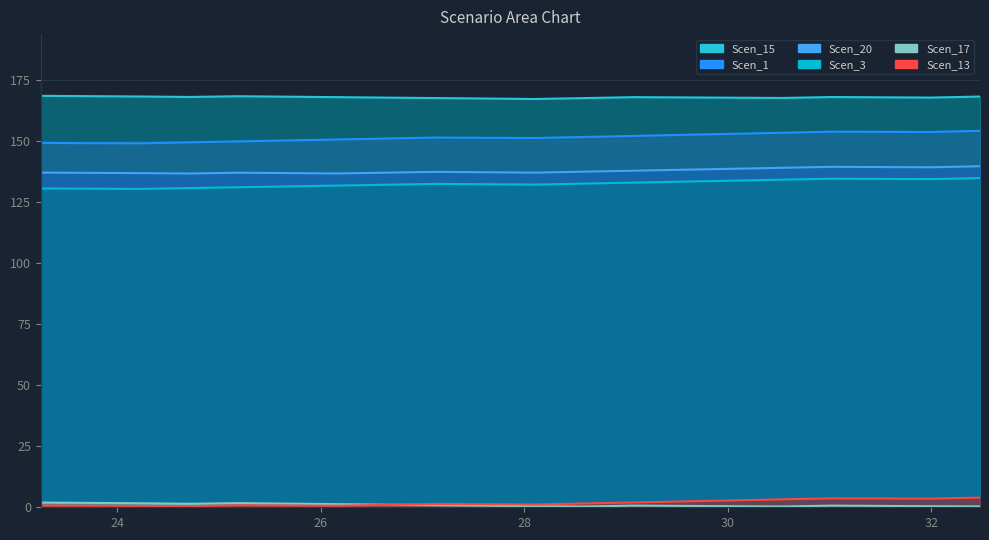

At 27.134734177980196, list the series in order from smallest to largest.

Scen_17, Scen_13, Scen_3, Scen_20, Scen_1, Scen_15